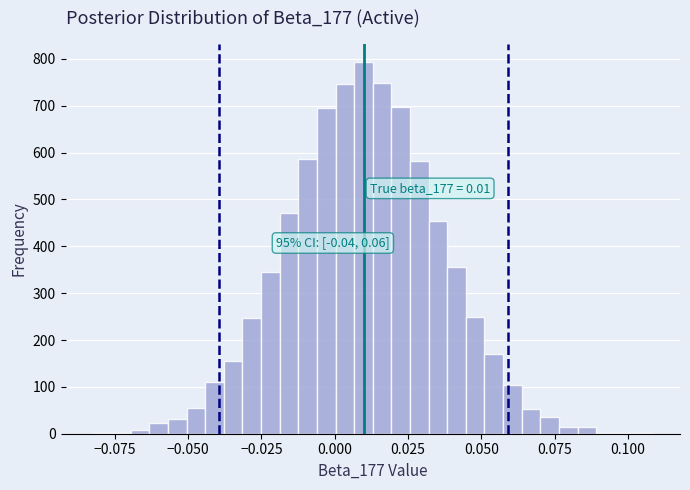

Read against the x-axis, roughly where is the centre of the tallest bar?

0.010